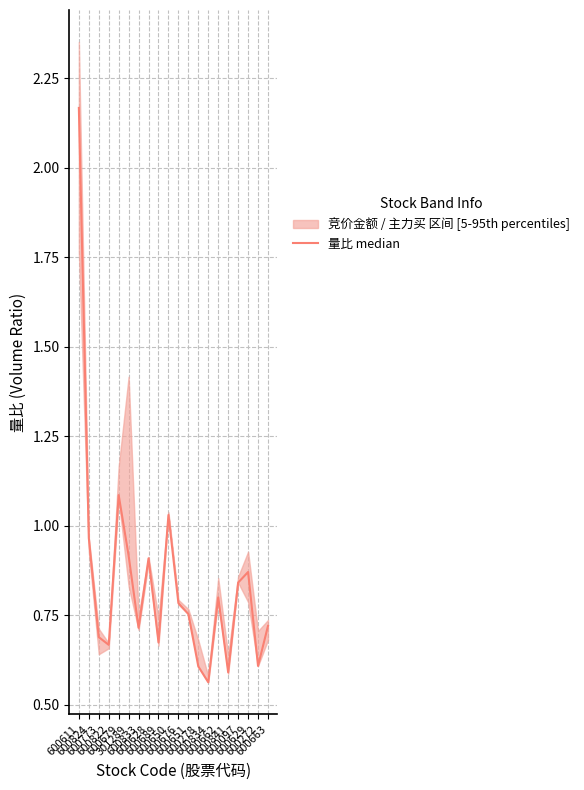

Reading left to right, transcribe all the data shown in this chart.

2.2	1.0	0.7	0.7	1.1	0.9	0.7	0.9	0.7	1.0	0.8	0.8	0.6	0.6	0.8	0.6	0.8	0.9	0.6	0.7